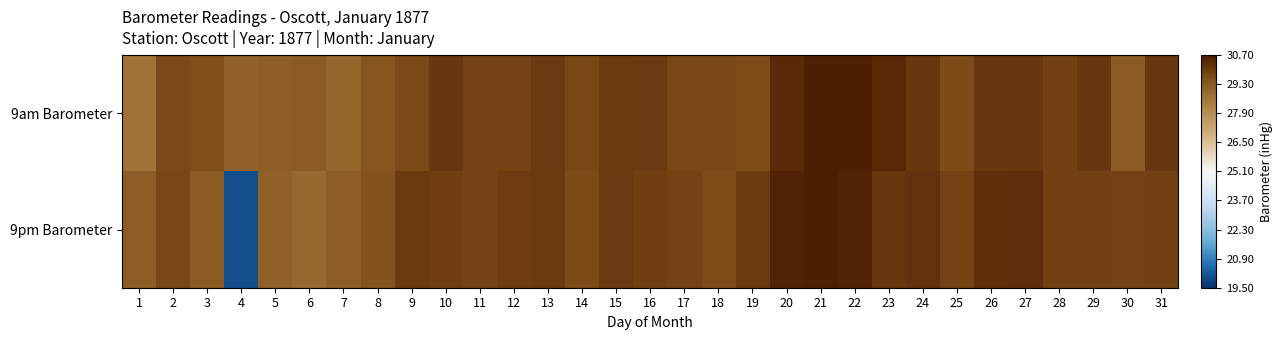

At which category is the sum across all series the highest?

21